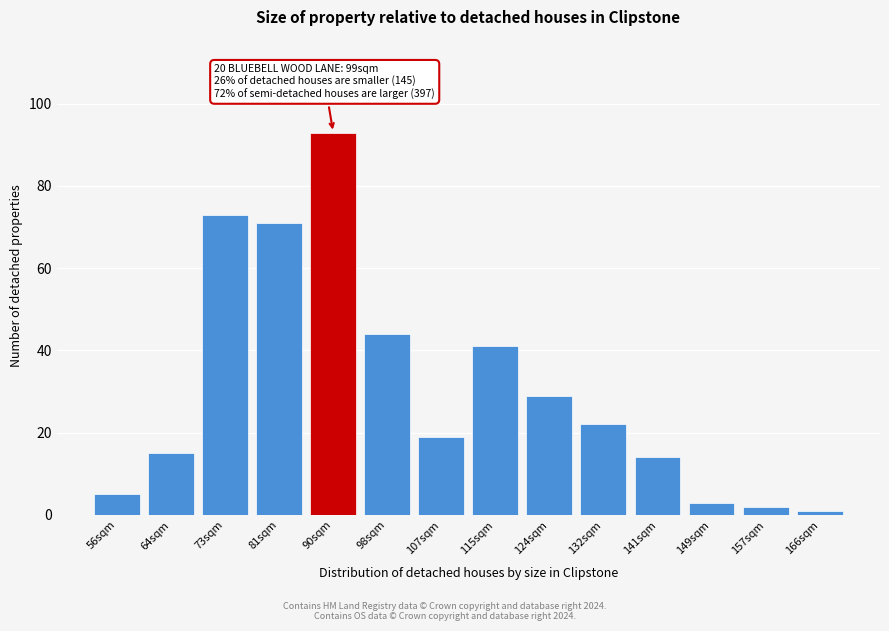

Reading left to right, extract all data points from this chart.

56sqm=5	64sqm=15	73sqm=73	81sqm=71	90sqm=93	98sqm=44	107sqm=19	115sqm=41	124sqm=29	132sqm=22	141sqm=14	149sqm=3	157sqm=2	166sqm=1